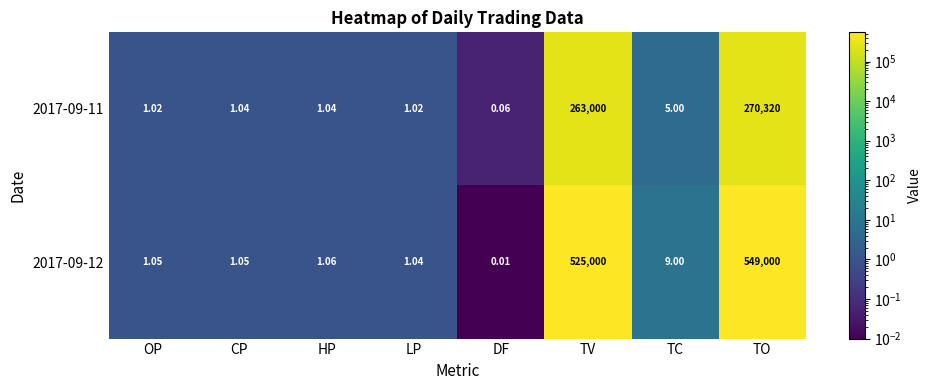

At which label is 2017-09-12 closest to 274500?

TV